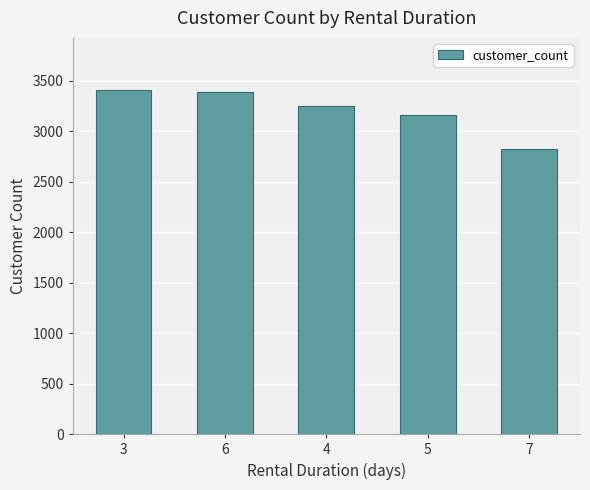

What is the sum of the values at 3 and 4?

6663